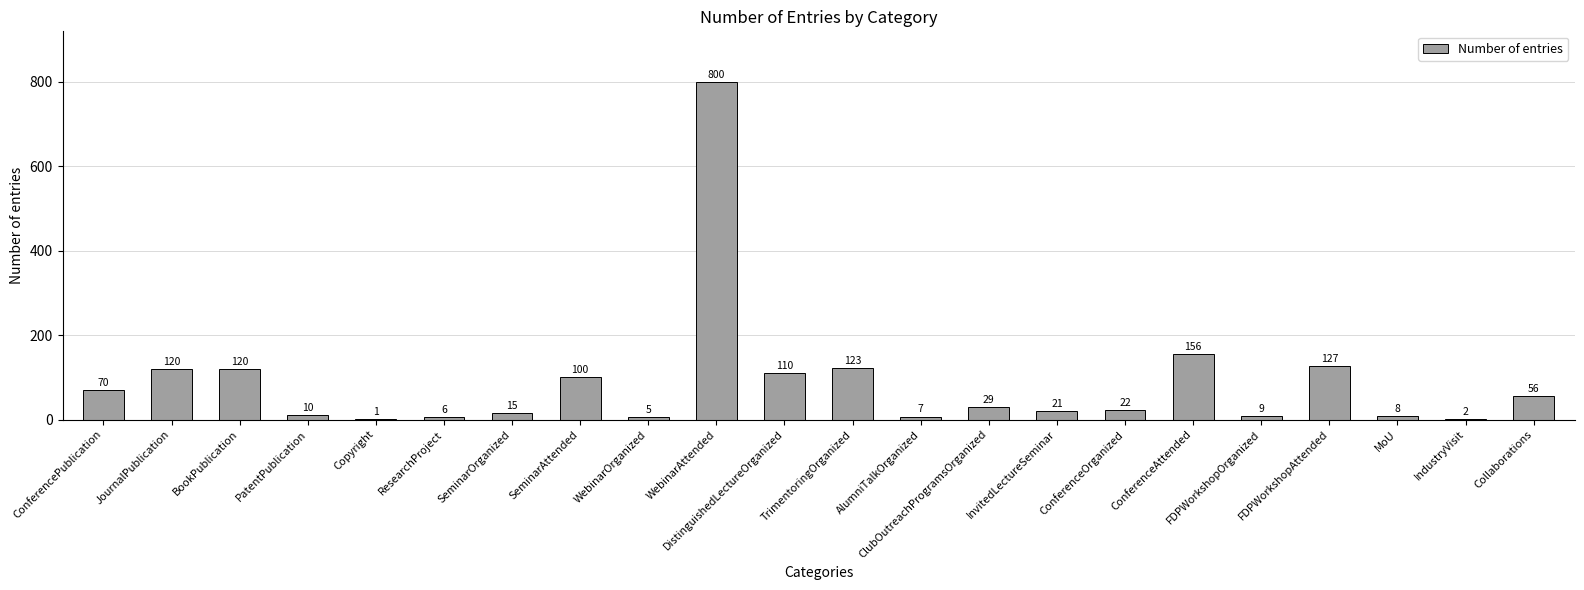

What is the sum of the values at SeminarAttended and BookPublication?

220